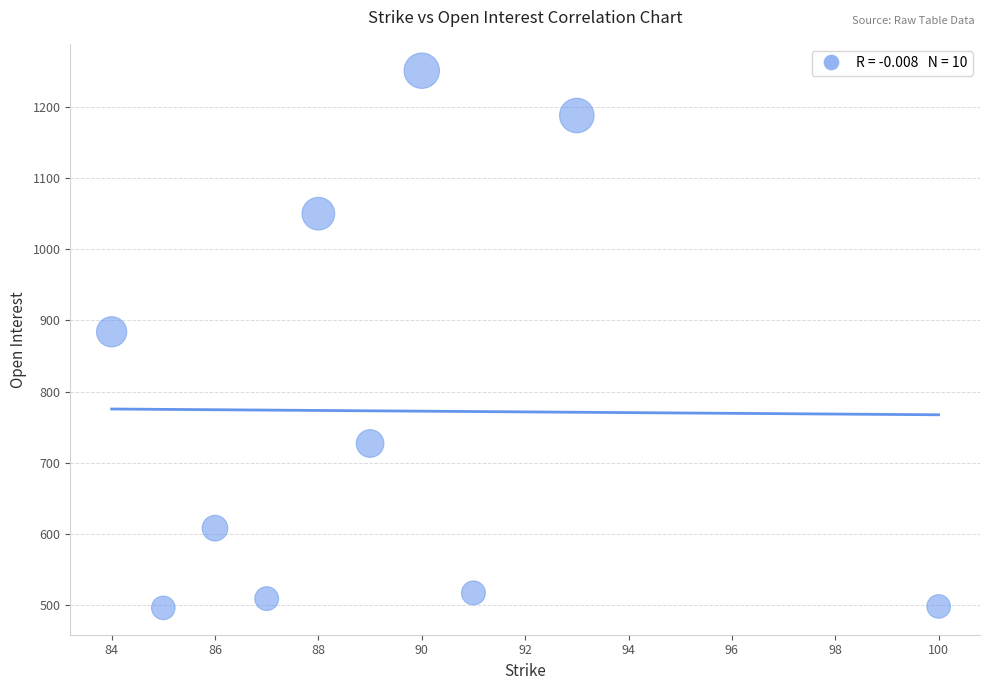

What is the range of X values (max minus min)?

16